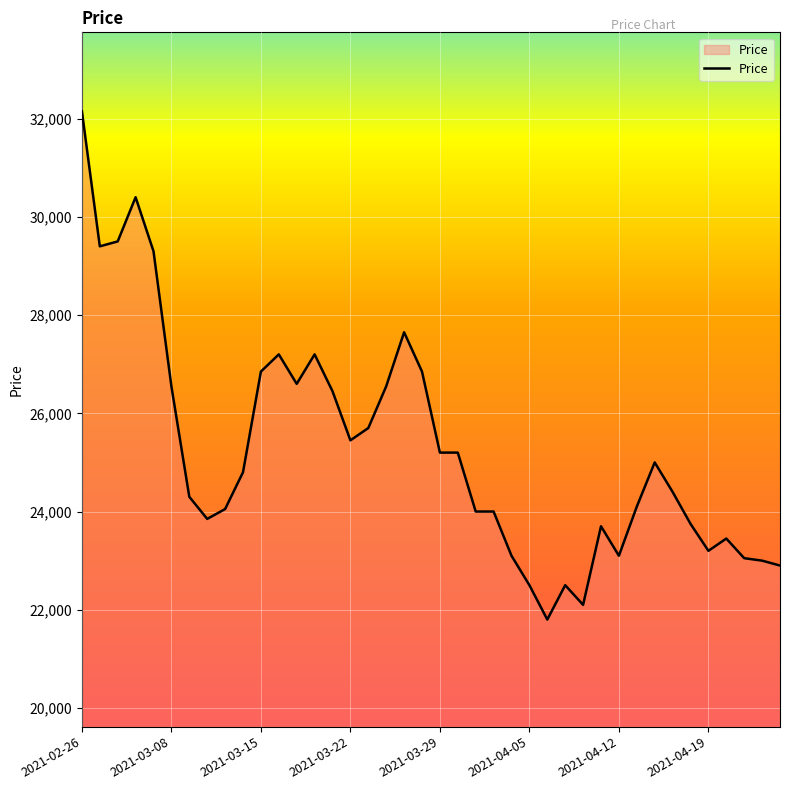

What is the maximum value shown in the chart?

32150